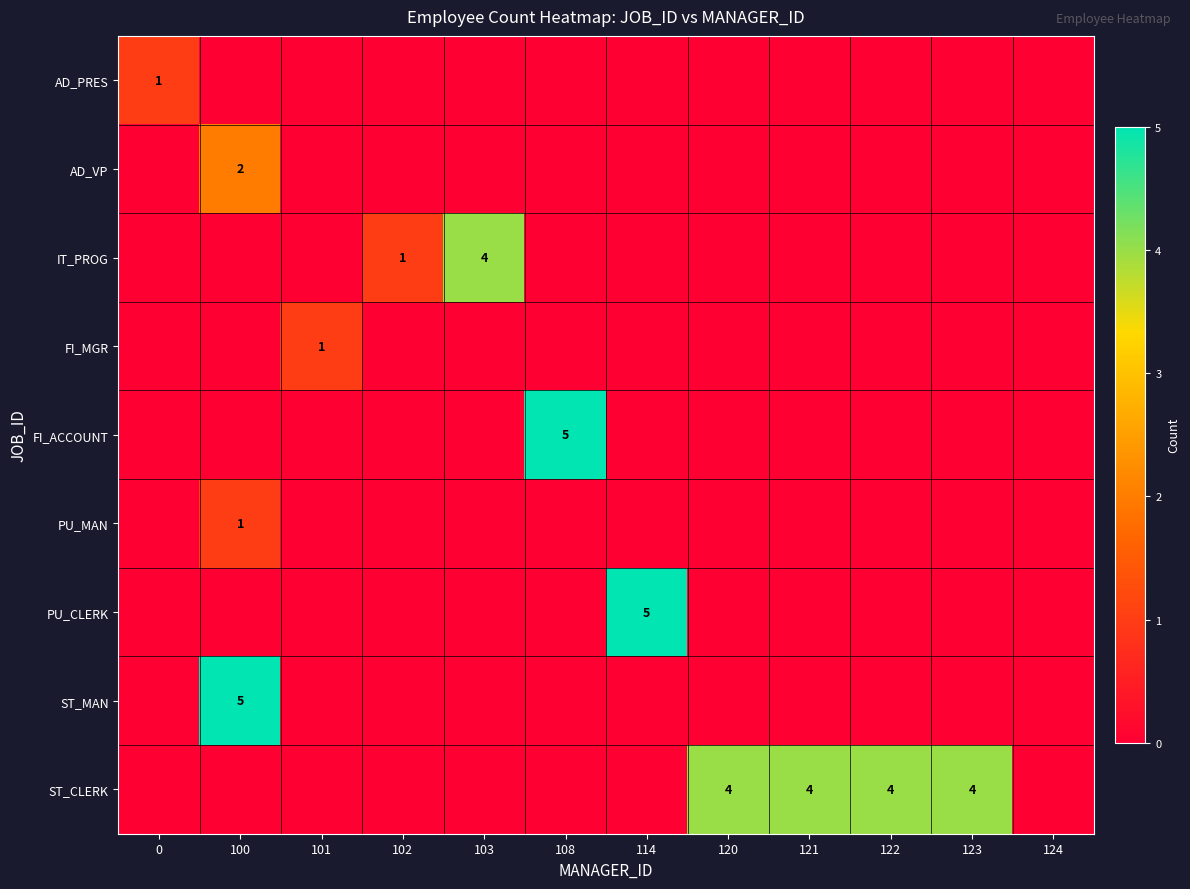

True or false: AD_PRES has a value of 0 at 0.

False